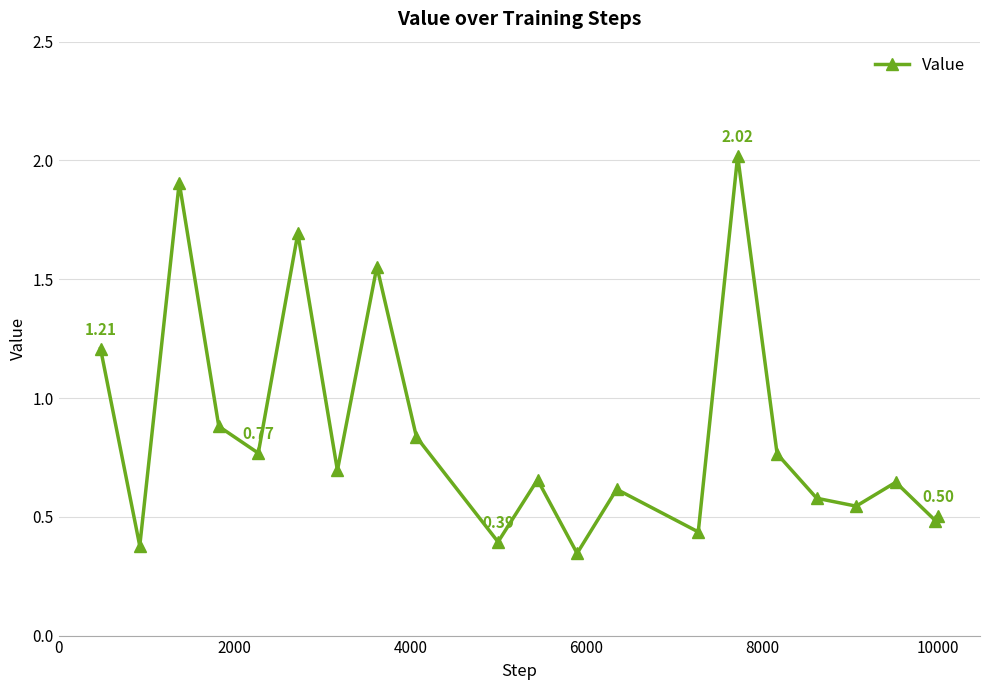

True or false: the data has more than 1 interior local peaks.

True